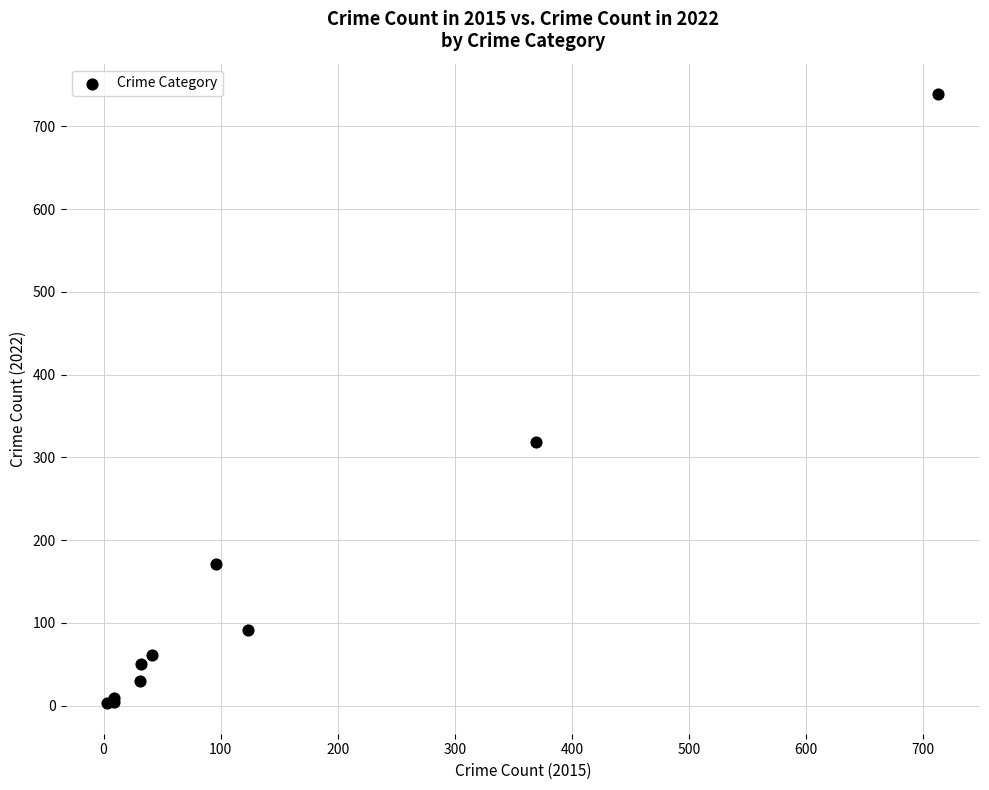

What Y value in the scatter plot is closest to 371?

319